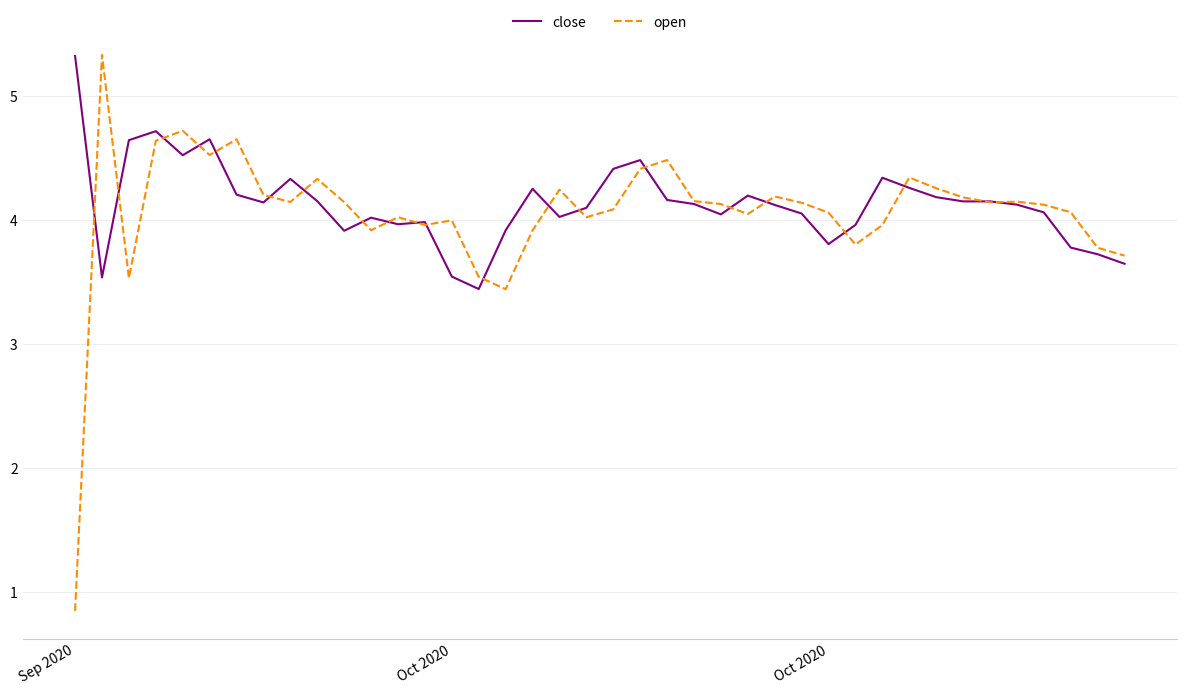

Which series has the largest range (max minus min)?

open